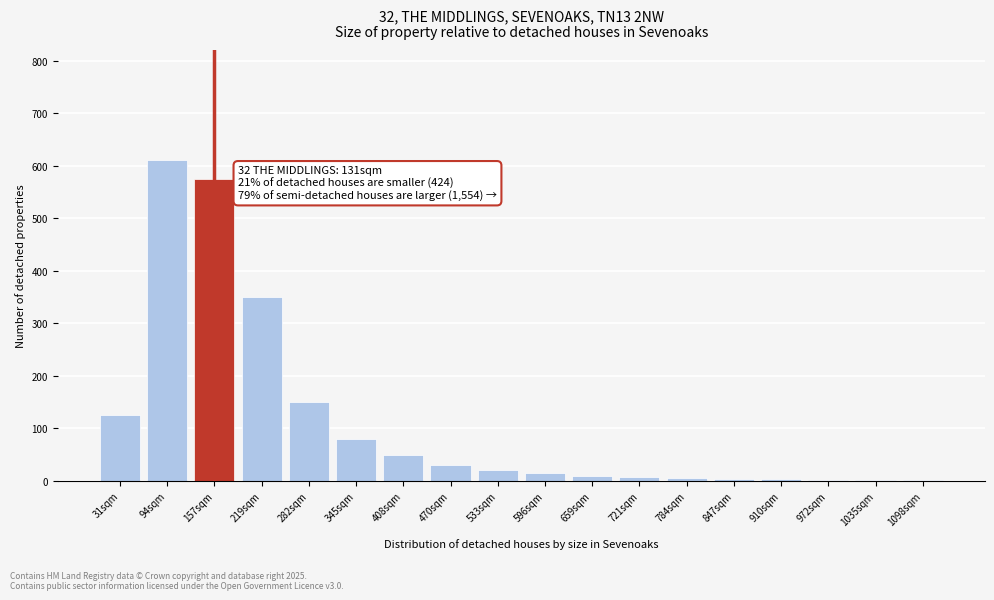

What is the ratio of the value at 157sqm to the value at 345sqm?

7.2